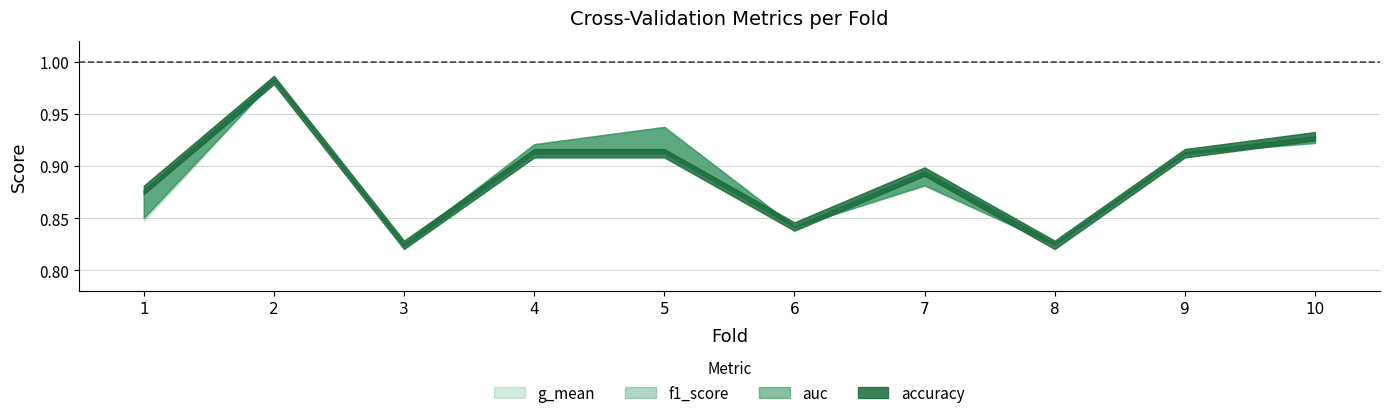

Where do f1_score and accuracy first cross each other?

1 and 2